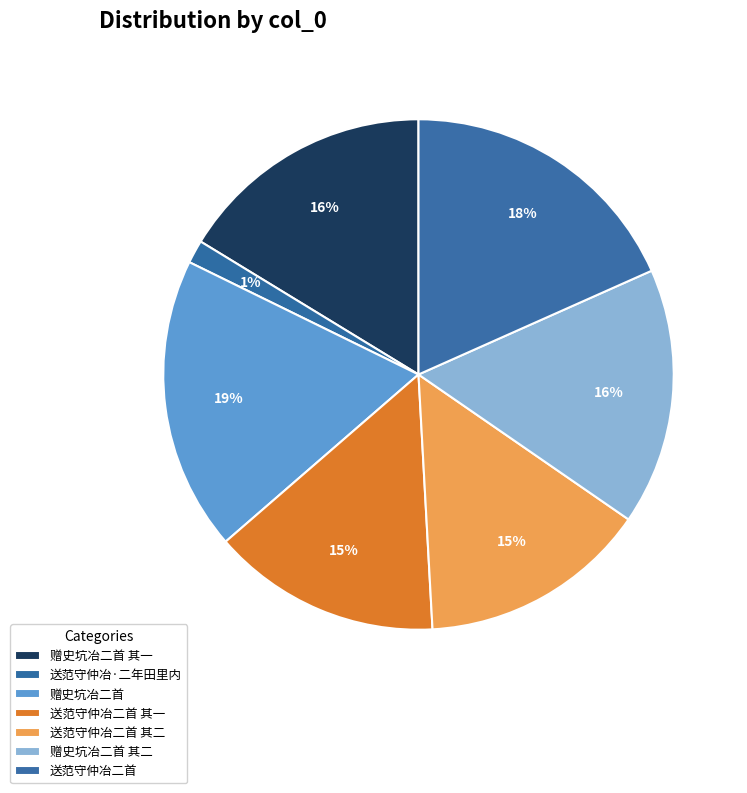

Does 送范守仲冶二首 represent more than half of the total?

No